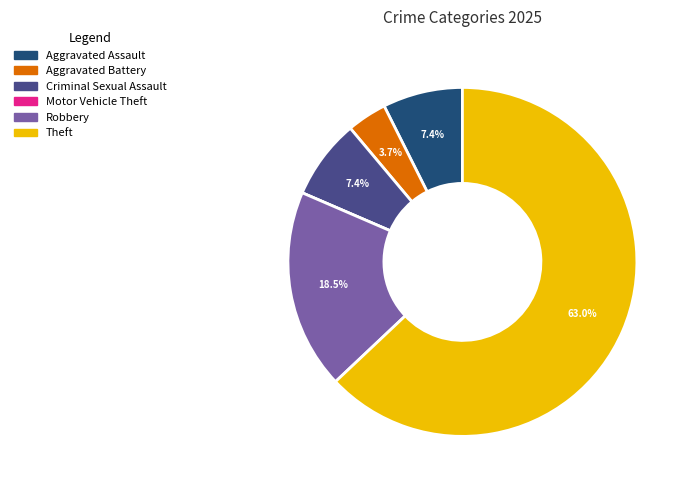

Which slice represents more than half of the pie?

Theft